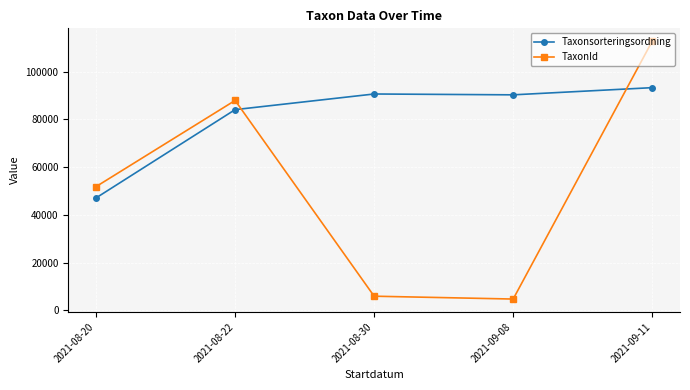

Rank the series by their maximum value, from highest to lowest.

TaxonId, Taxonsorteringsordning